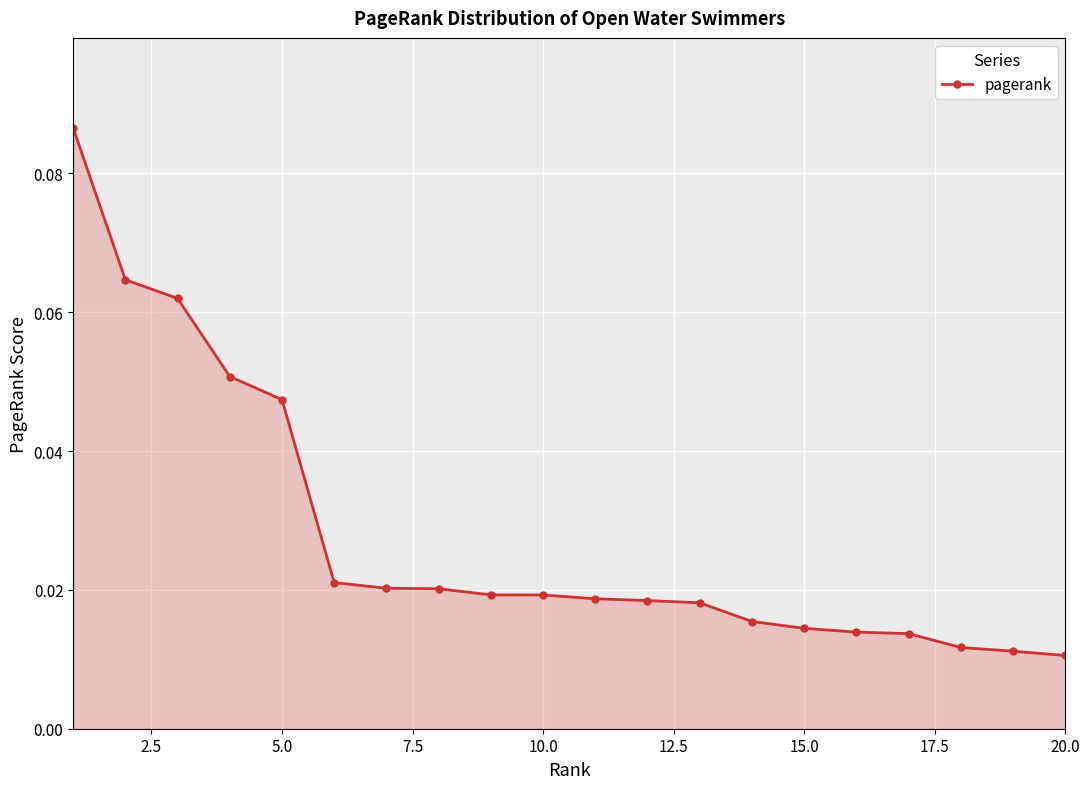

Count the values in the range 0 to 1.

20